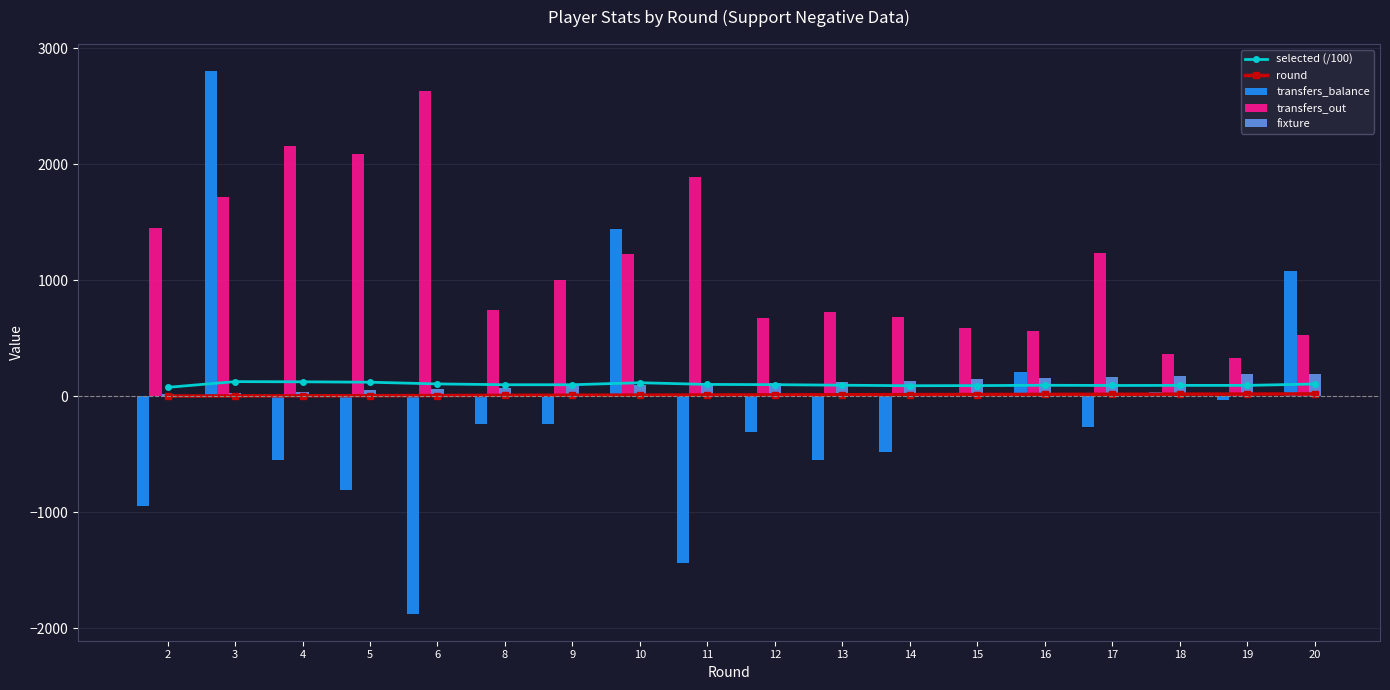

What are all the series names shown in the legend?

selected (/100), round, transfers_balance, transfers_out, fixture